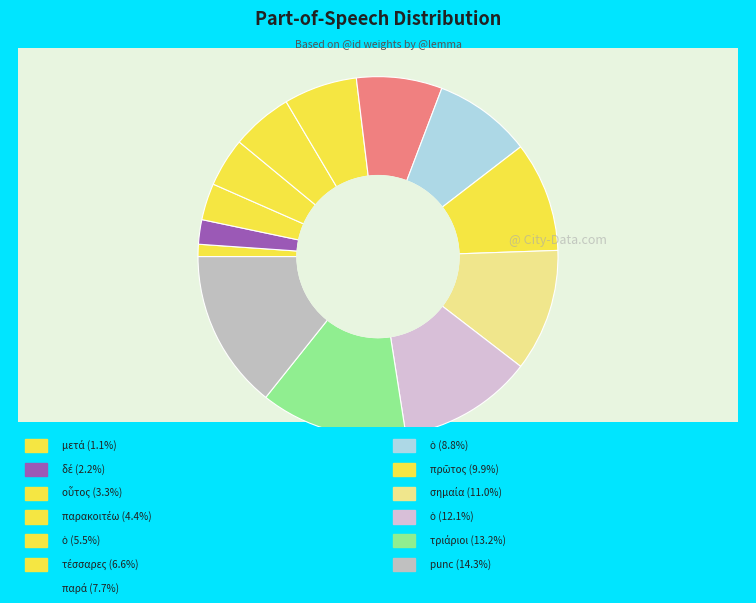

How many slices are in this pie chart?

13